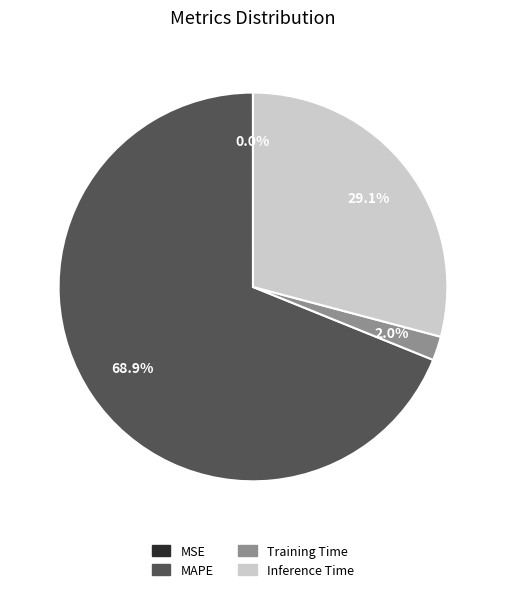

Is Inference Time the majority of the pie?

No